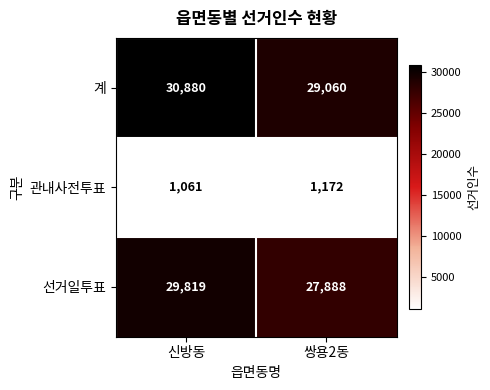

What is the greatest value displayed?

30880